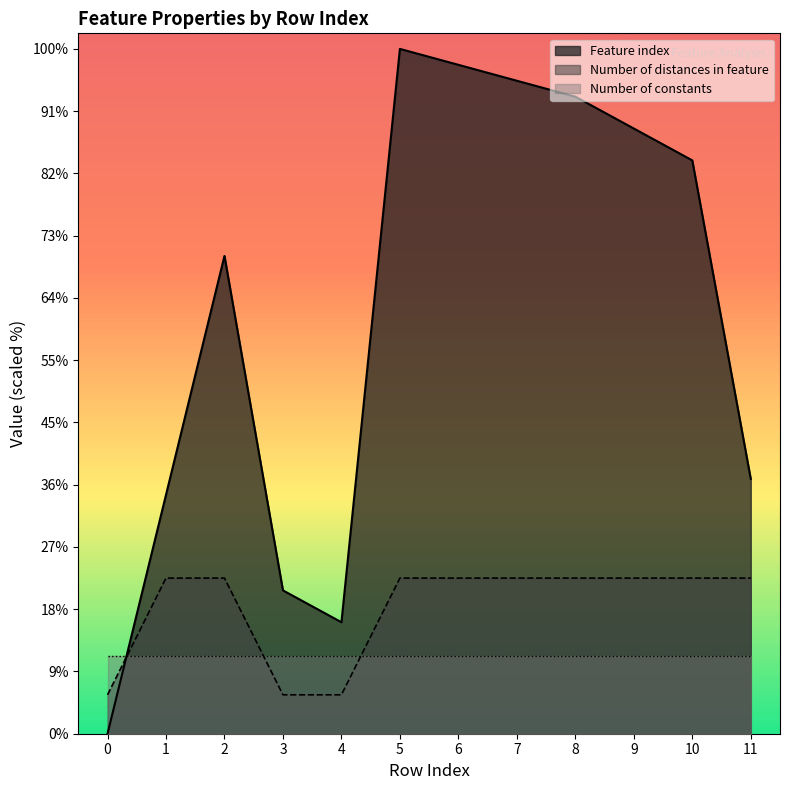

Which category has the highest value in the Number of distances in feature series?

1